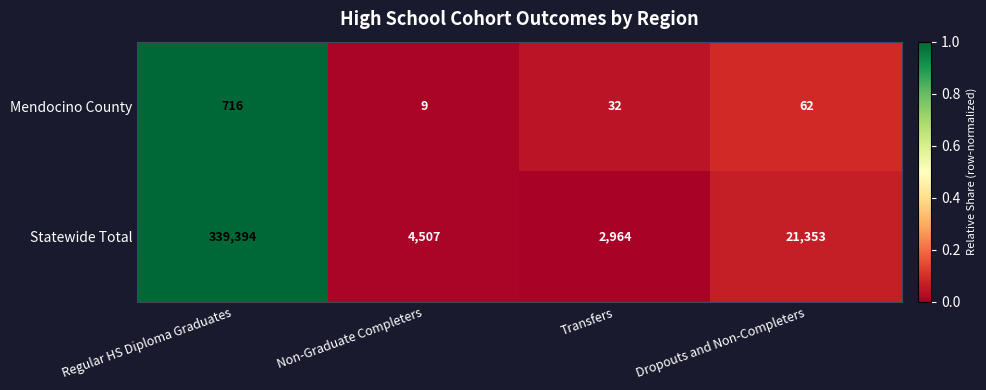

Rank the series by their maximum value, from lowest to highest.

Mendocino County, Statewide Total